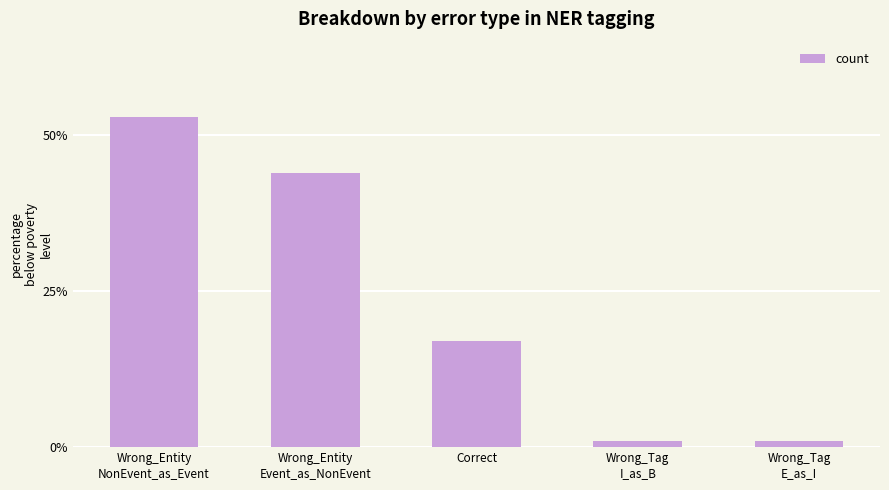

What is the label of the 5th bar from the right?

Wrong_Entity
NonEvent_as_Event